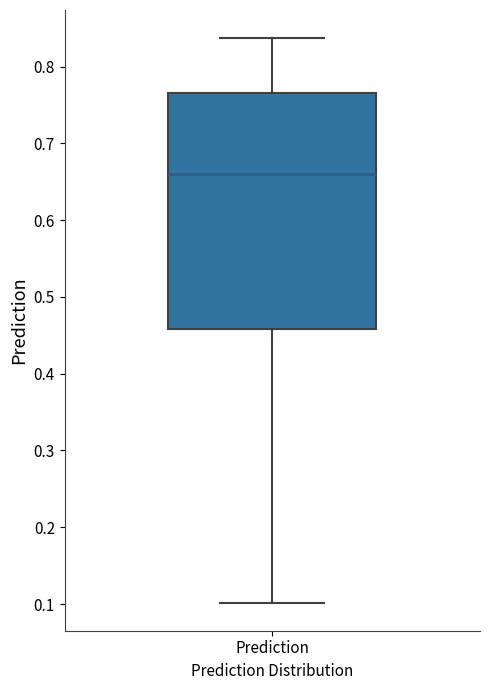

Read this box plot against the y-axis: the position of the median line, the range covered by the box, and the ends of both whiskers. The values are not printed on the chart, so give them approximately, as read against the axis.

median 0.66, box 0.46 to 0.77, whiskers 0.10 to 0.84